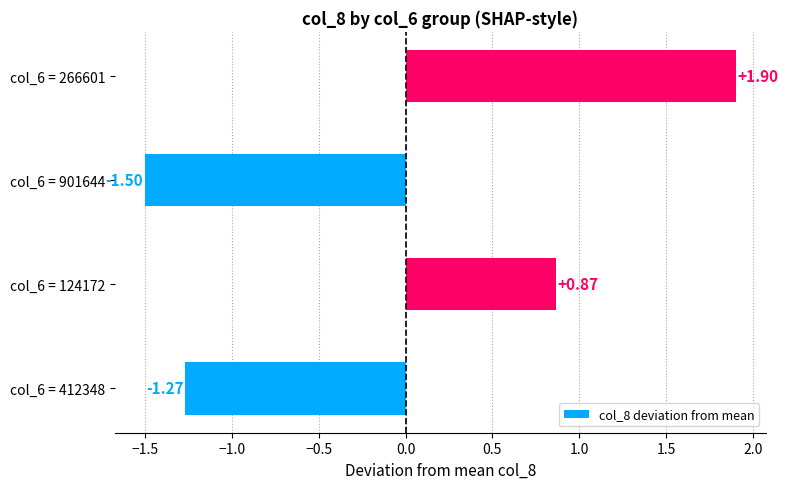

Which label corresponds to the smallest value in the chart?

col_6 = 901644